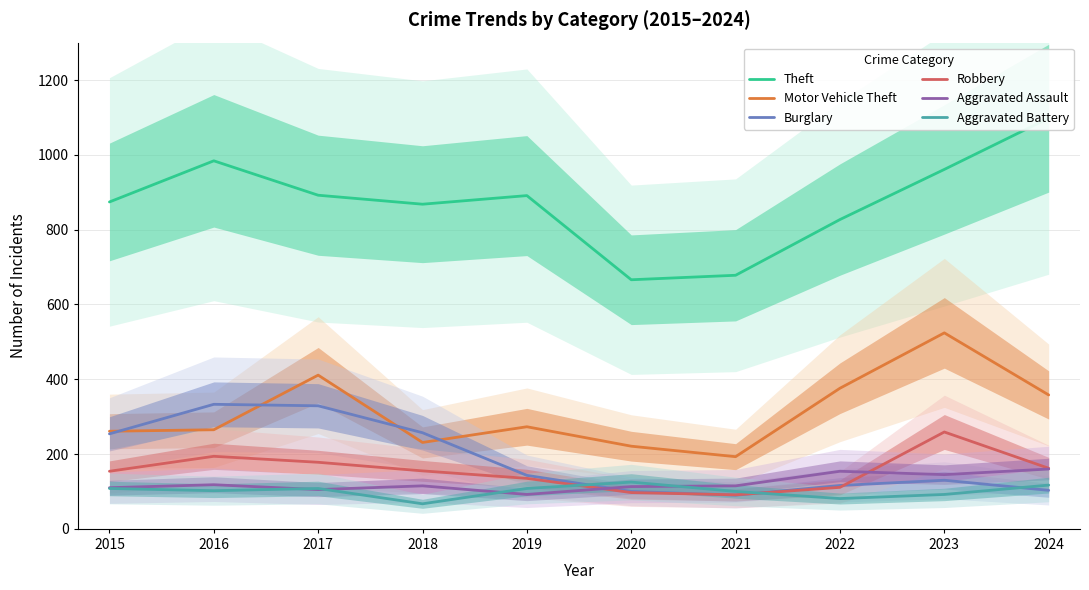

What is the highest value of the Aggravated Assault series?

160